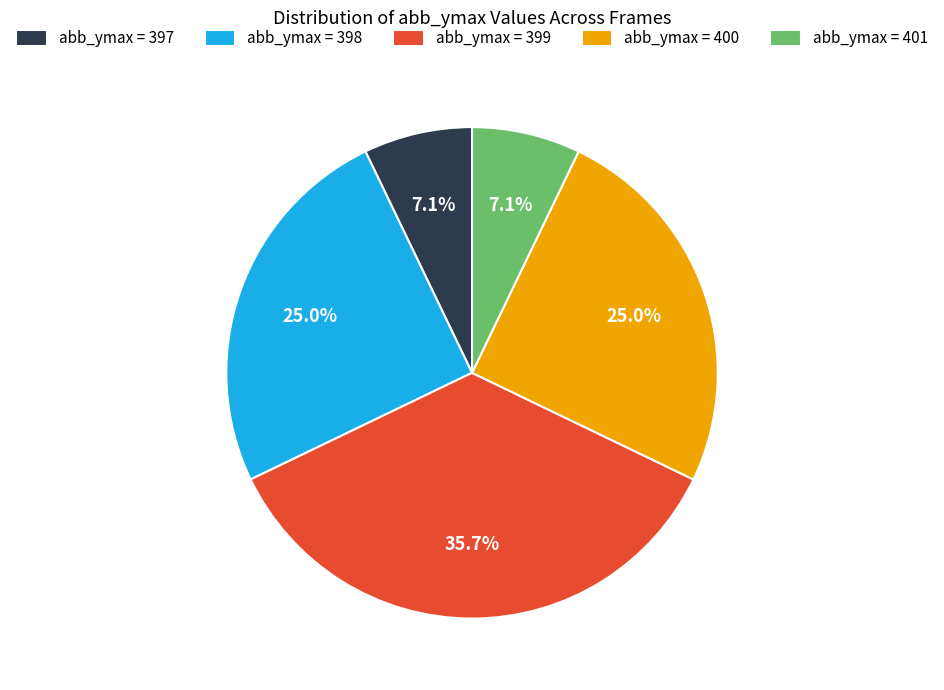

What is the total percentage of abb_ymax = 401 and abb_ymax = 398?

32.1%